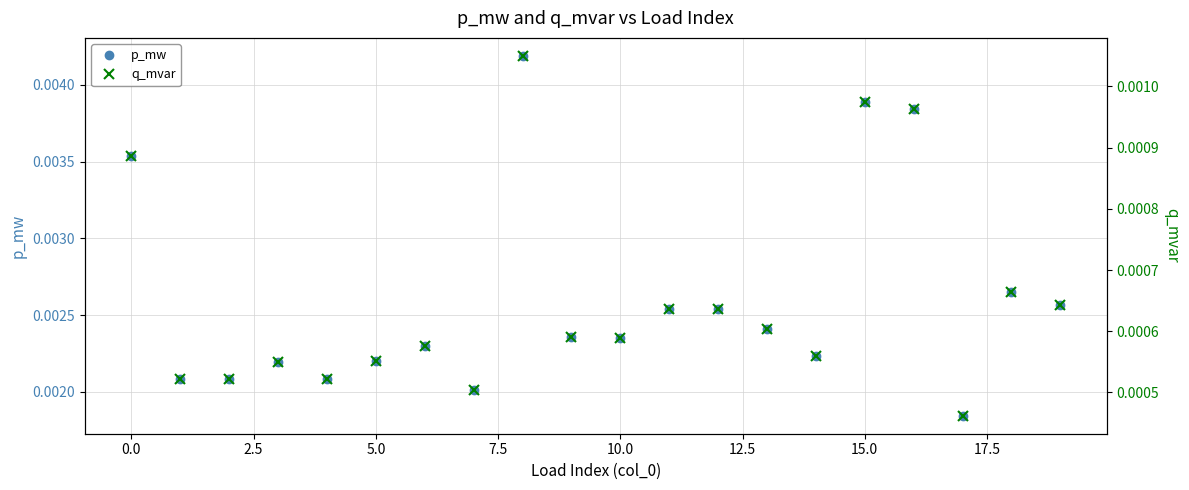

What are all the series names shown in the legend?

p_mw, q_mvar